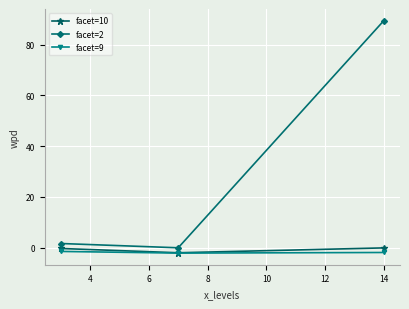

What is the smallest value displayed?

-2.2